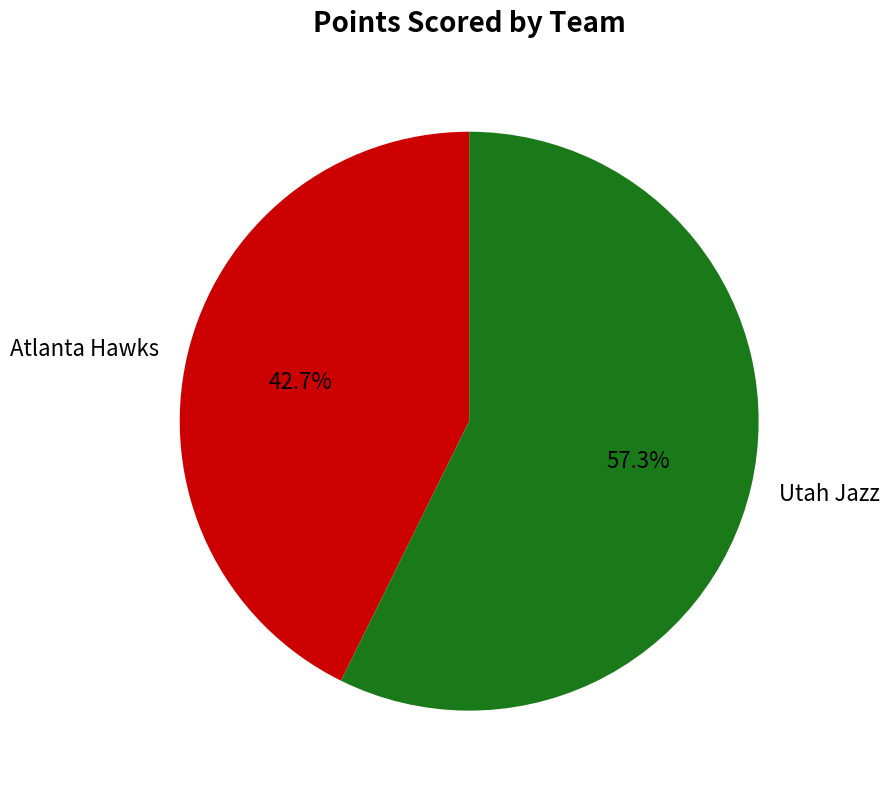

What is the total percentage of Atlanta Hawks and Utah Jazz?

100.0%